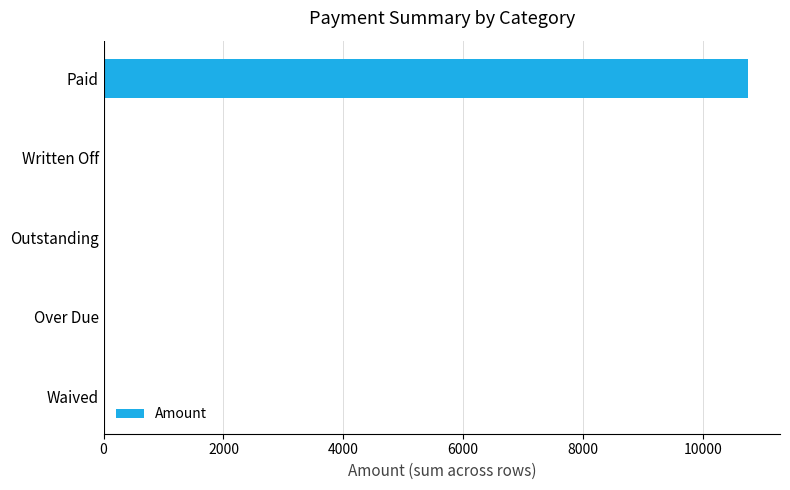

What is the sum of the values at Written Off and Paid?

10750